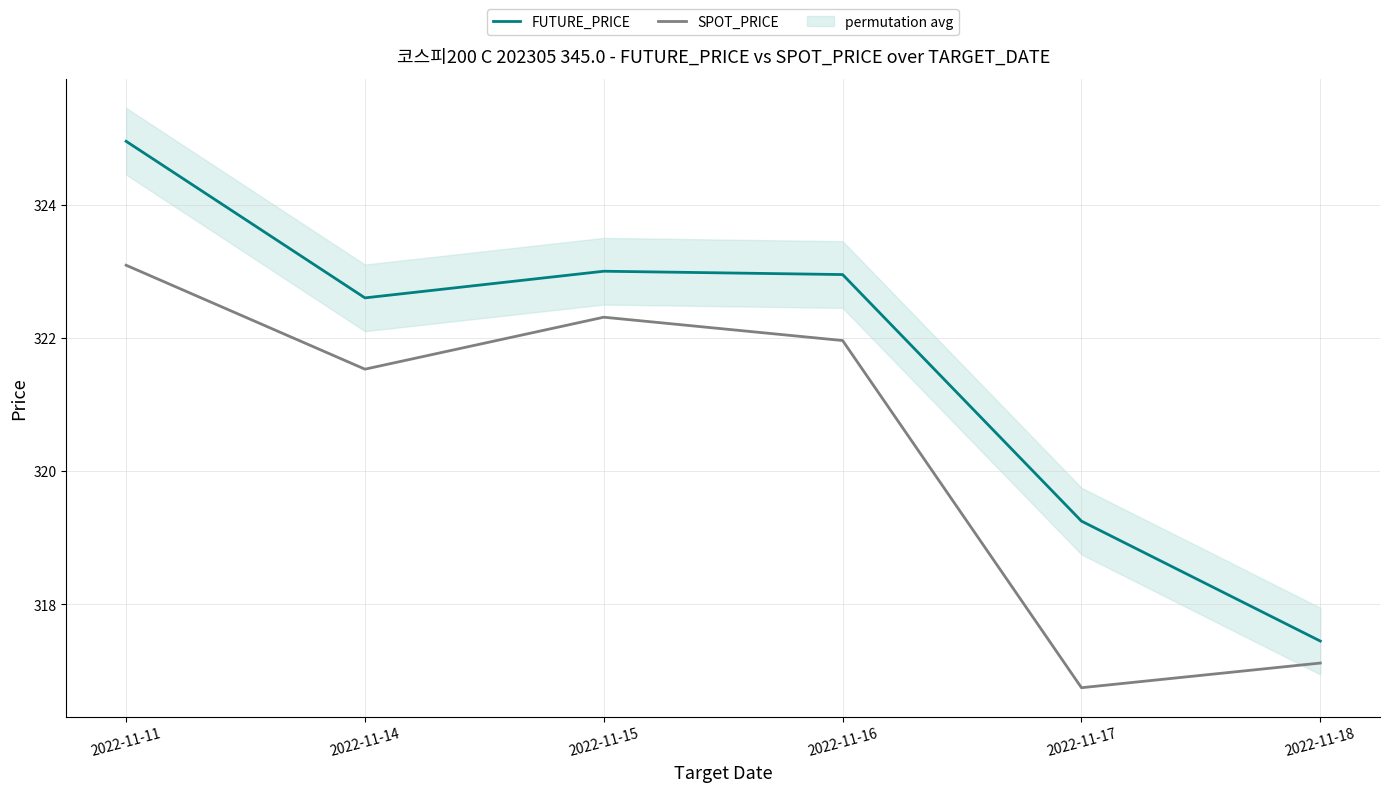

Rank the series by their average value, from lowest to highest.

SPOT_PRICE, FUTURE_PRICE